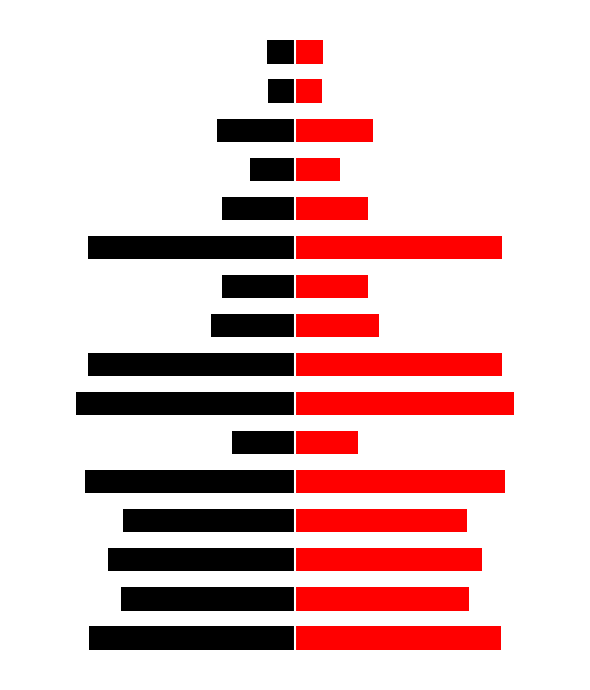

Which category has the highest value in the col_0_right series?

6